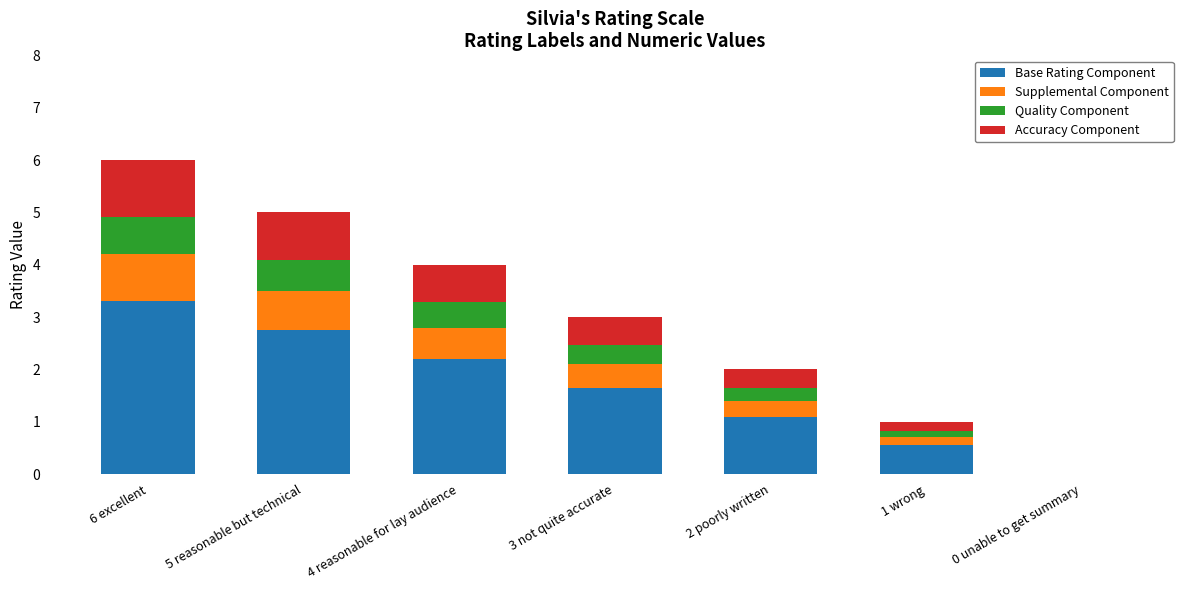

At which category is the sum across all series the highest?

6 excellent